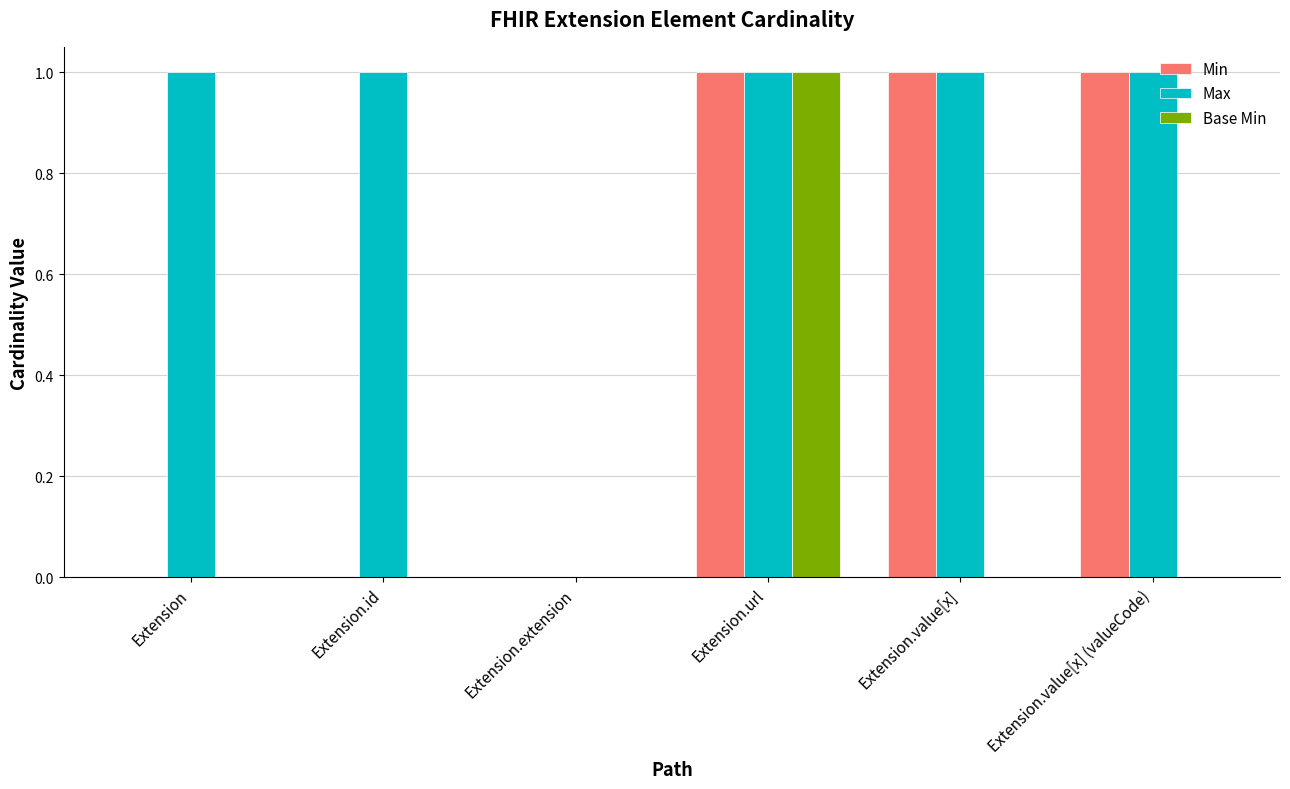

At which label does Base Min reach its peak?

Extension.url